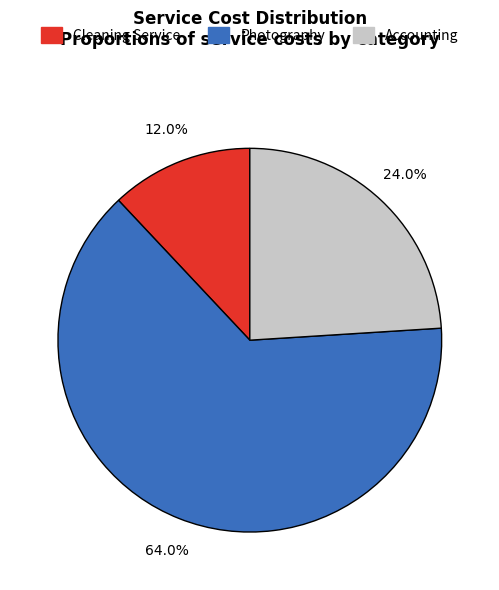

Rank the categories by value from lowest to highest.

Cleaning Service, Accounting, Photography